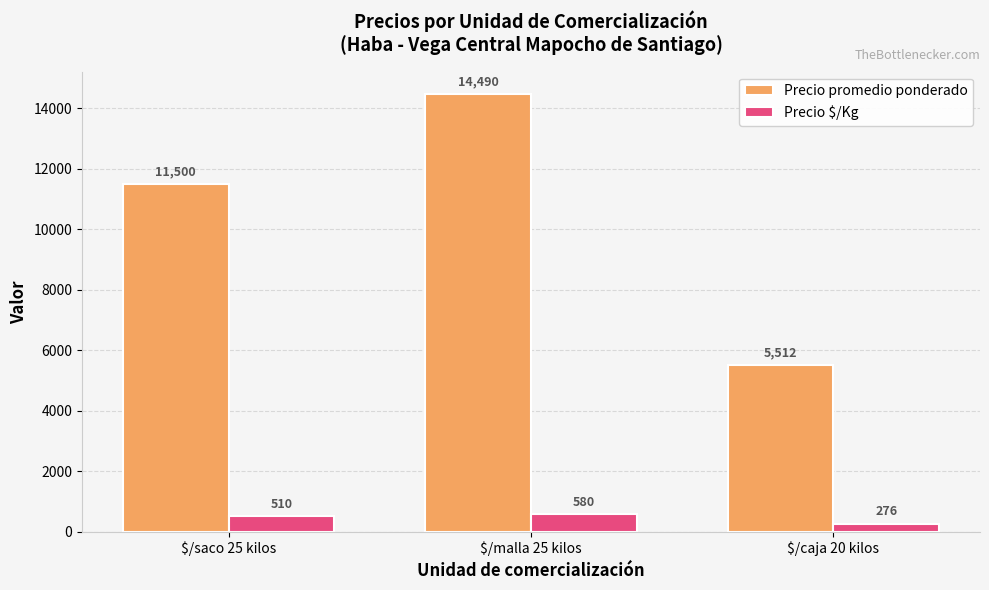

At how many categories does at least one series exceed 10162?

2